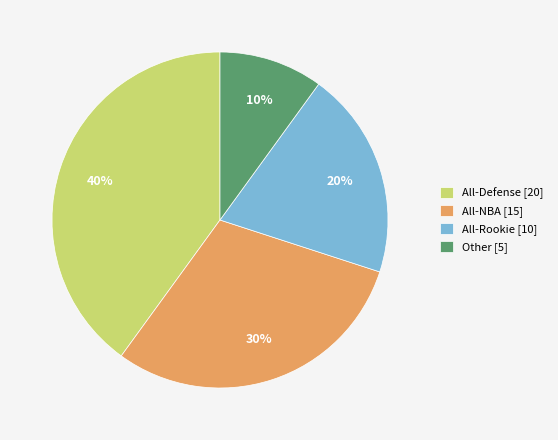

To the nearest percent, what is the average slice percentage?

25%